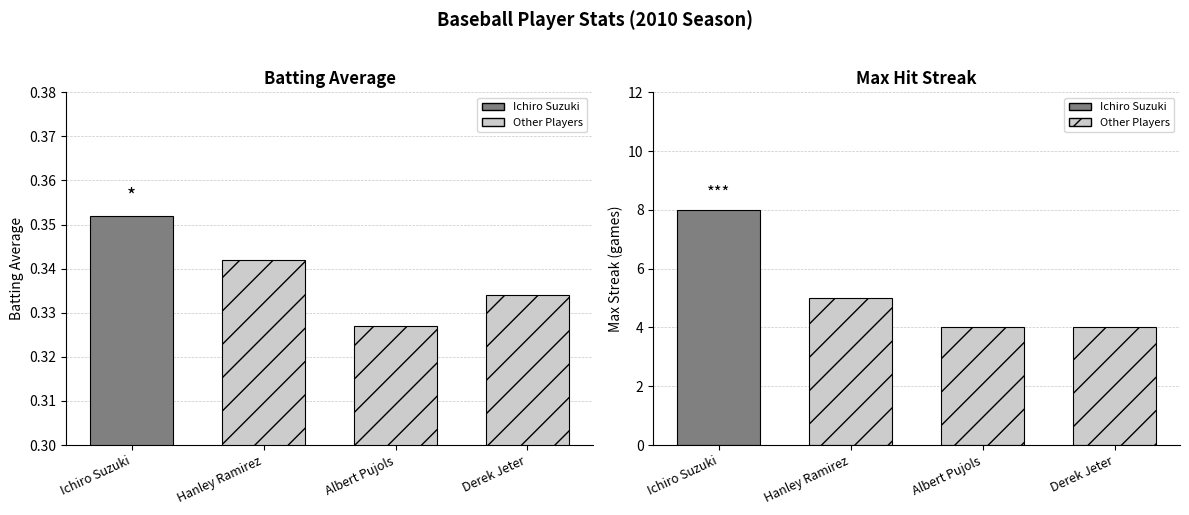

What position from the left is Albert Pujols?

3